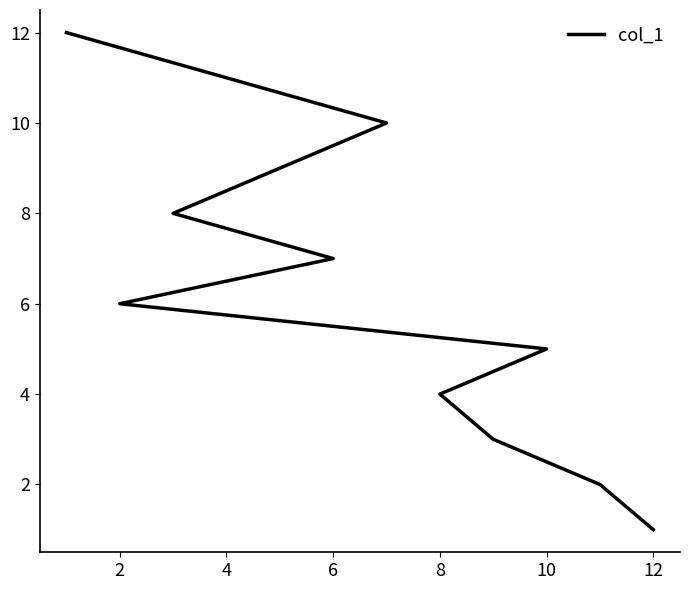

True or false: the data shows 5 at 4.

False